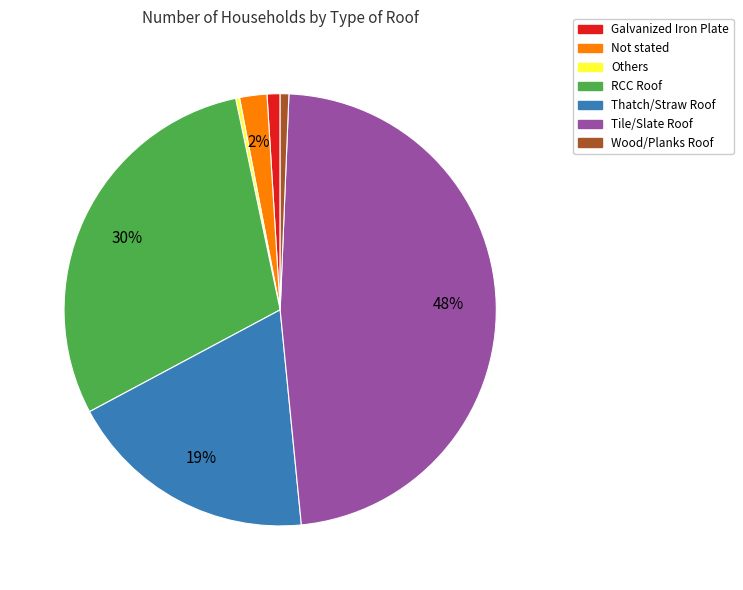

How many slices are in this pie chart?

7